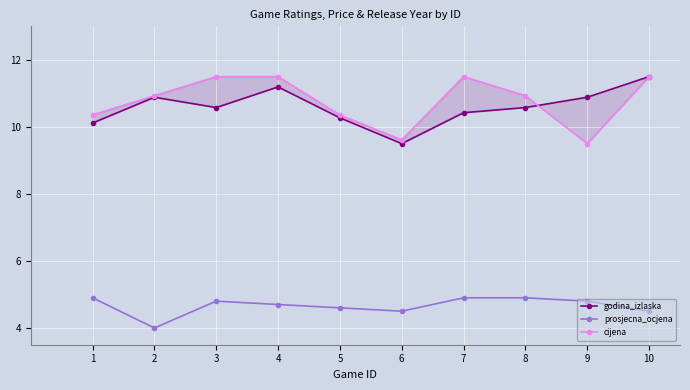

What is the difference between the highest and lowest values at 1?

5.5